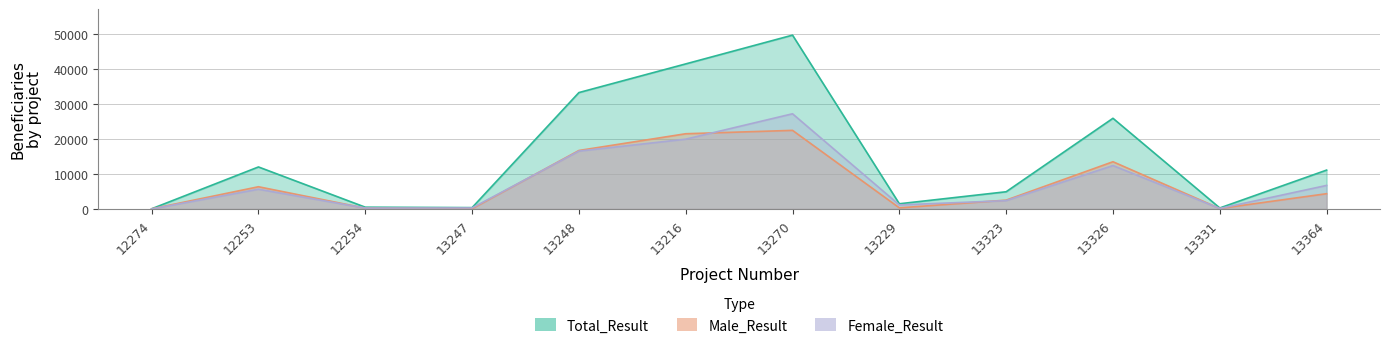

The value of Total_Result at 13270 is 49810. True or false?

True